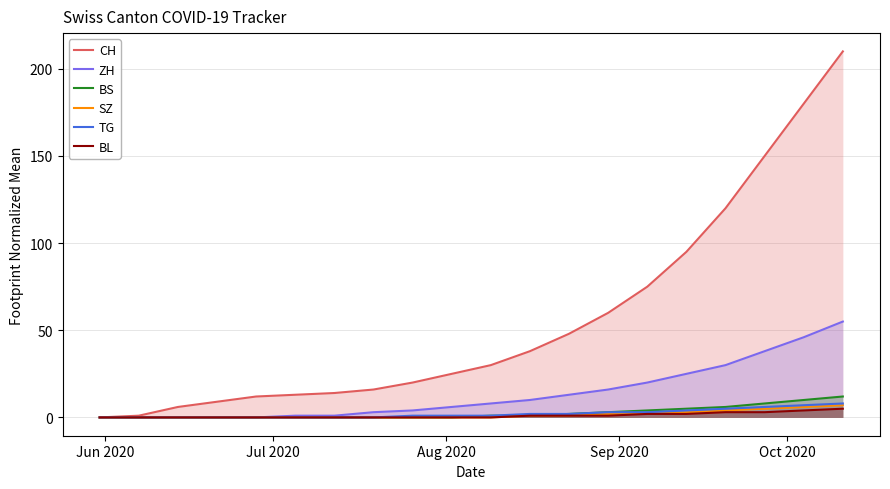

What is the value of the ZH point at the 12th from the left?

10